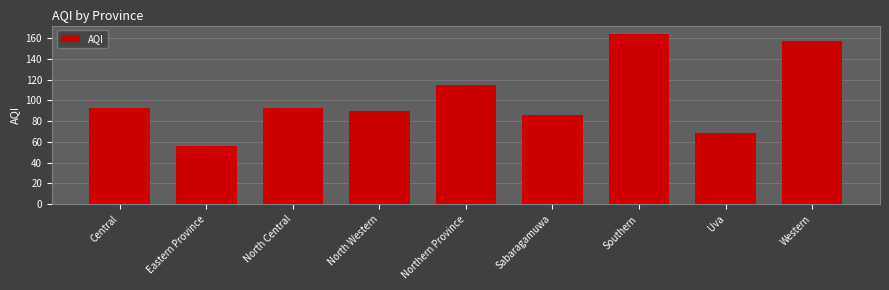

Does the chart contain stacked bars?

No